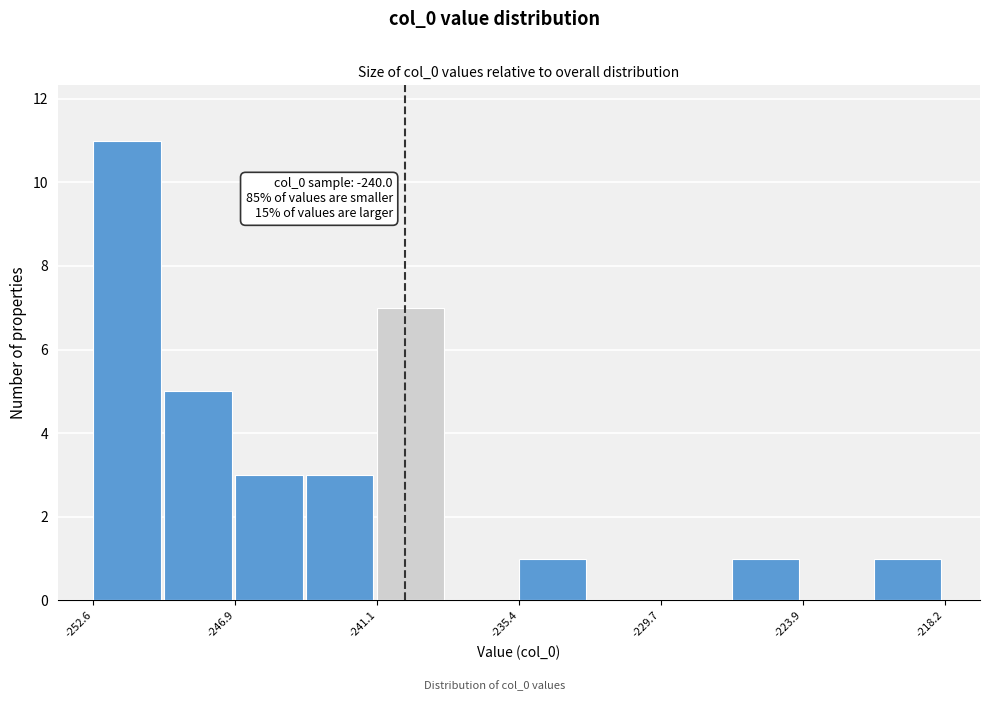

Around what value on the x-axis is the tallest bar? Give the approximate position of its centre, as read against the axis.

-251